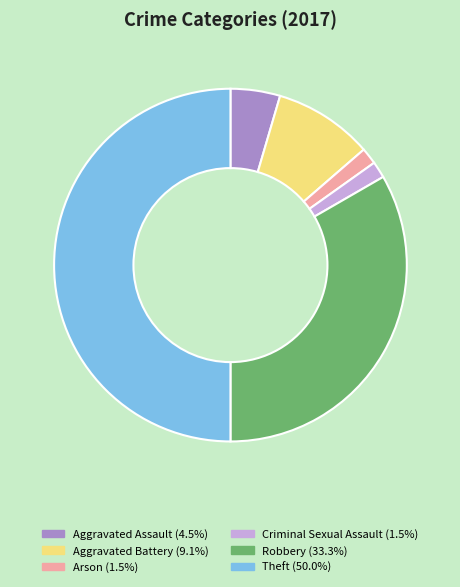

Does Criminal Sexual Assault represent more than half of the total?

No